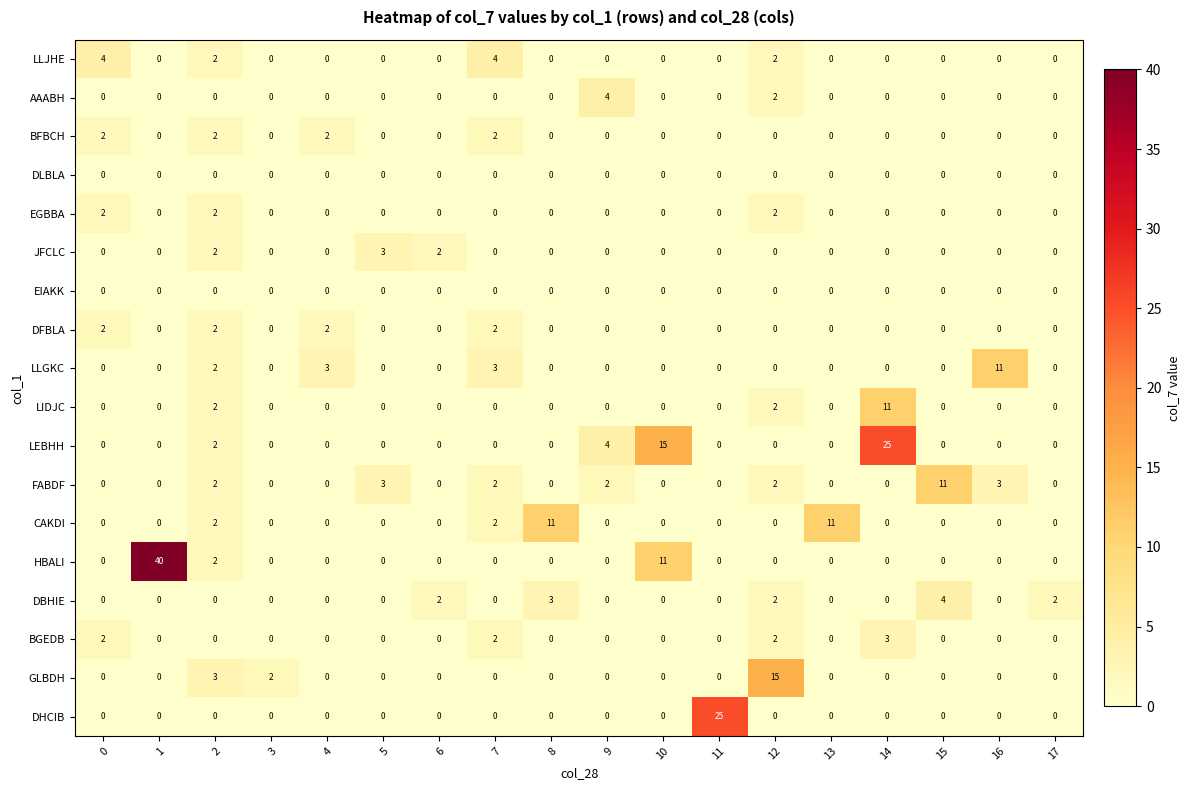

Which series has the largest range (max minus min)?

HBALI